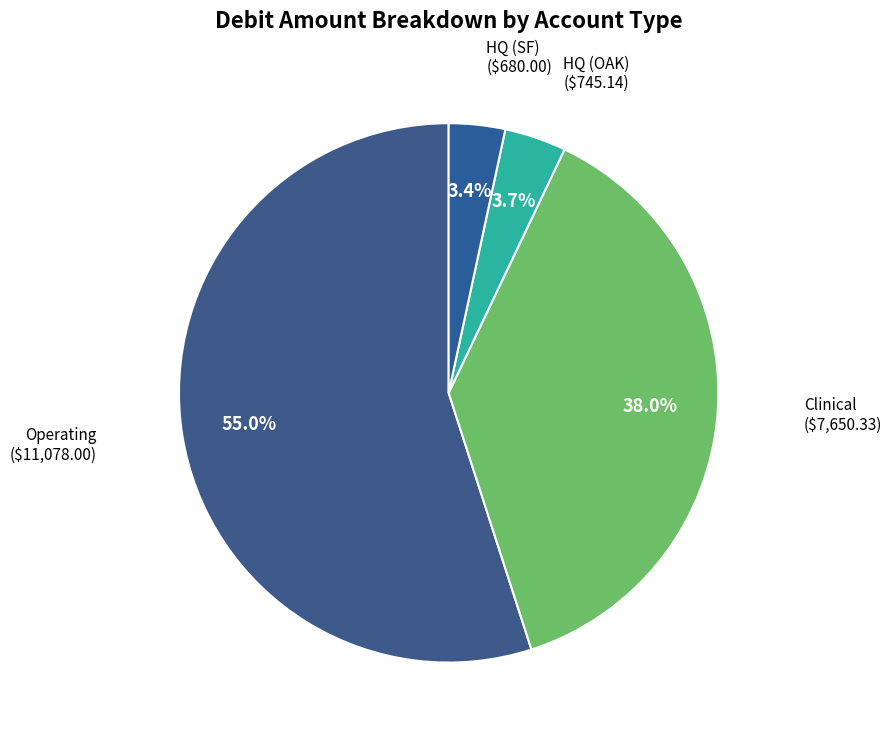

How many segments does this pie chart have?

4